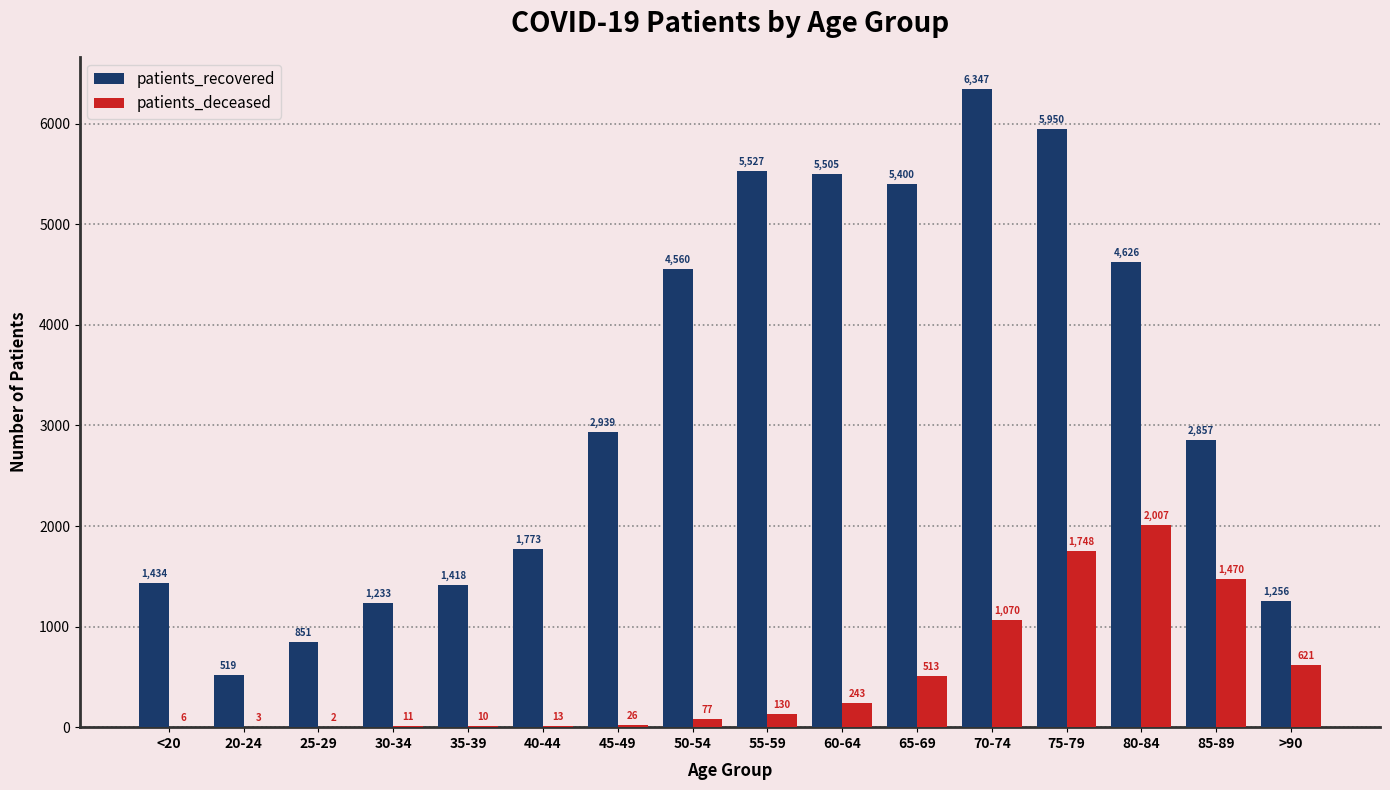

What is the sum of all patients_recovered values?

52195